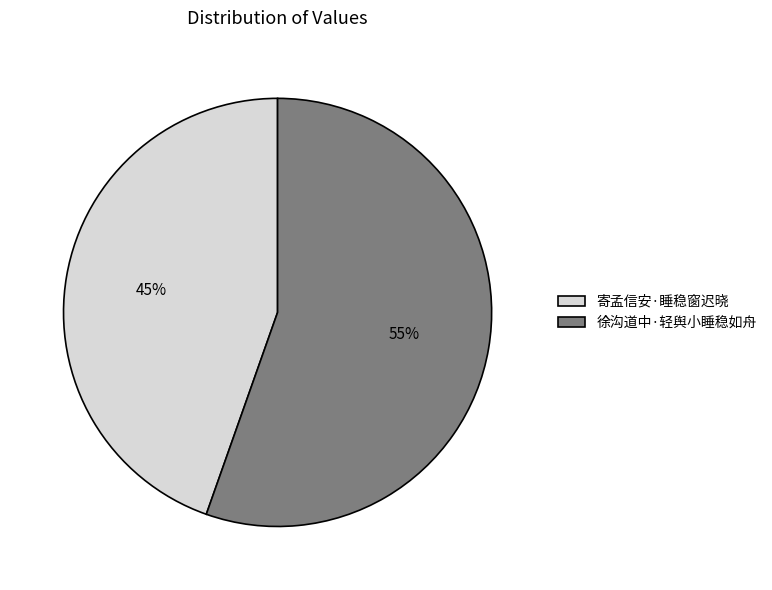

Combined, do 徐沟道中·轻舆小睡稳如舟 and 寄孟信安·睡稳窗迟晓 account for over 50%?

Yes